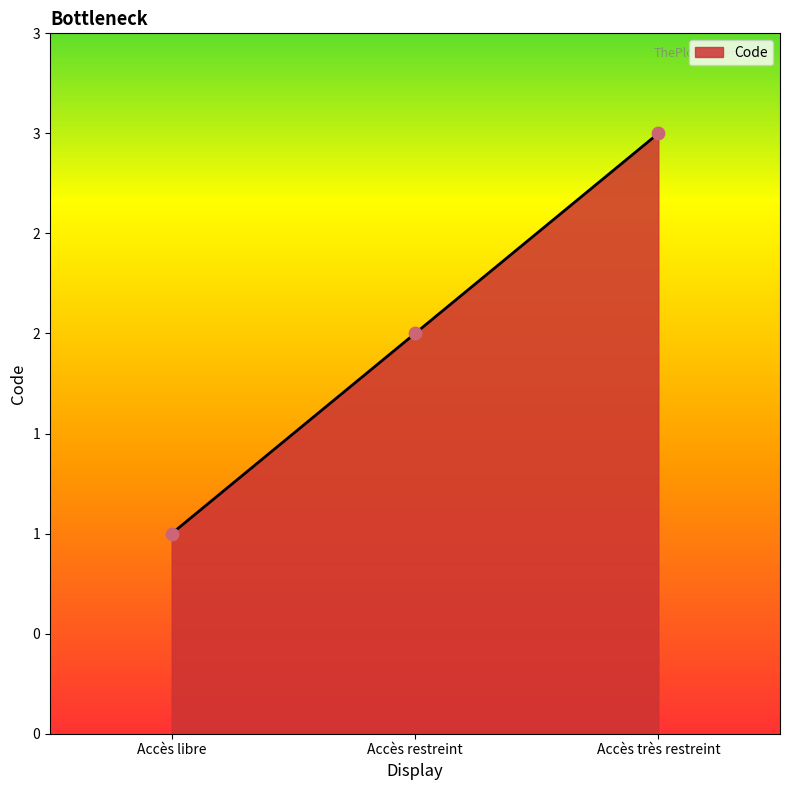

Between Accès libre and Accès très restreint, which is larger?

Accès très restreint